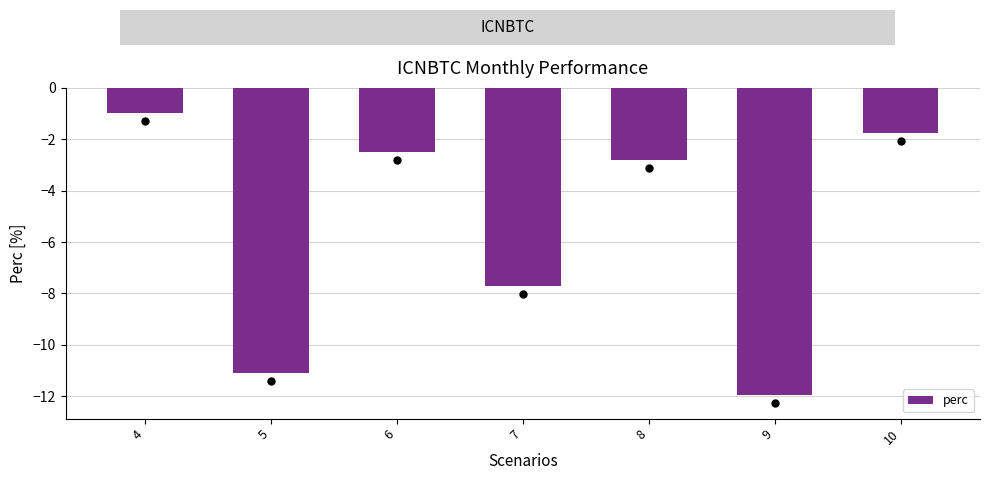

What is the value of the 5th bar from the left?

-2.8